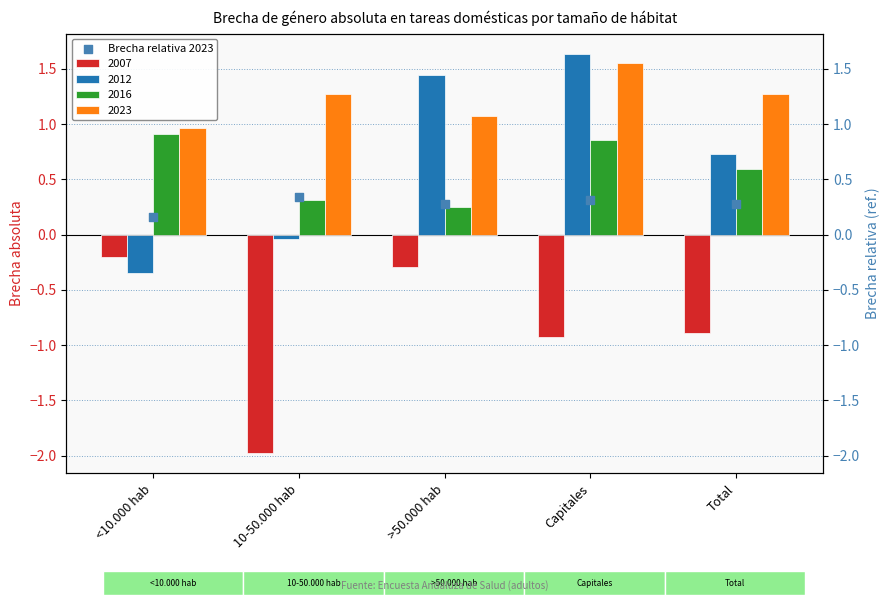

What is the change in value from 10-50.000 hab to >50.000 hab?

-0.1